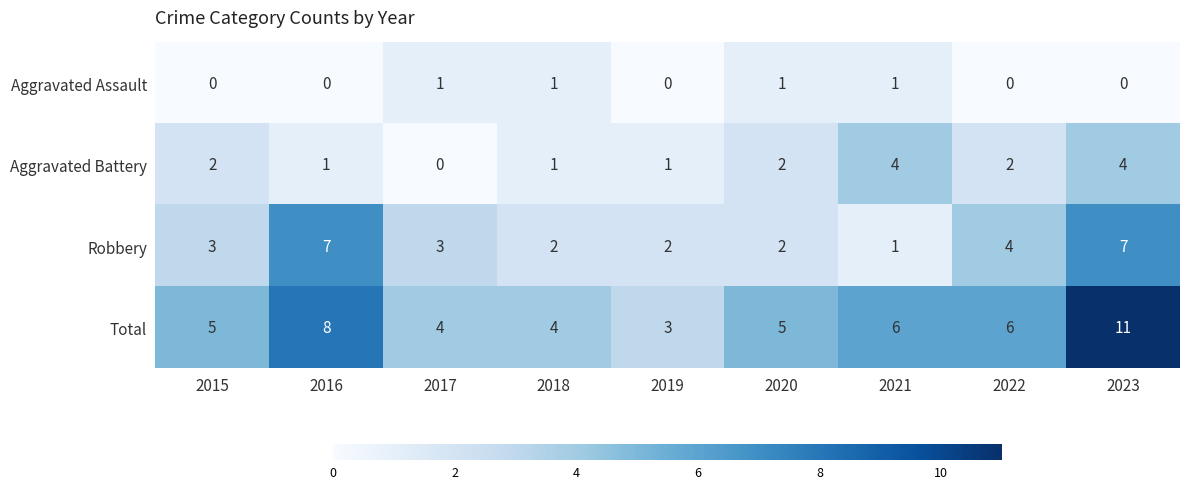

What is the total value across all series at 2018?

8